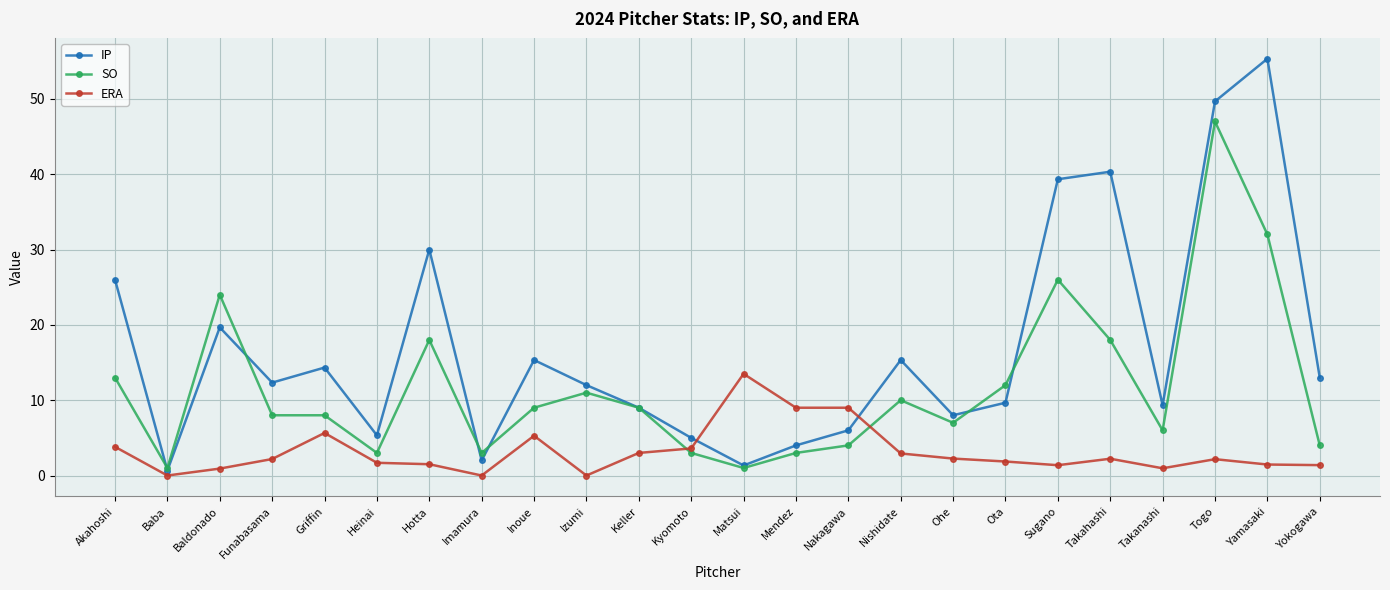

How many data points does each series have?

24